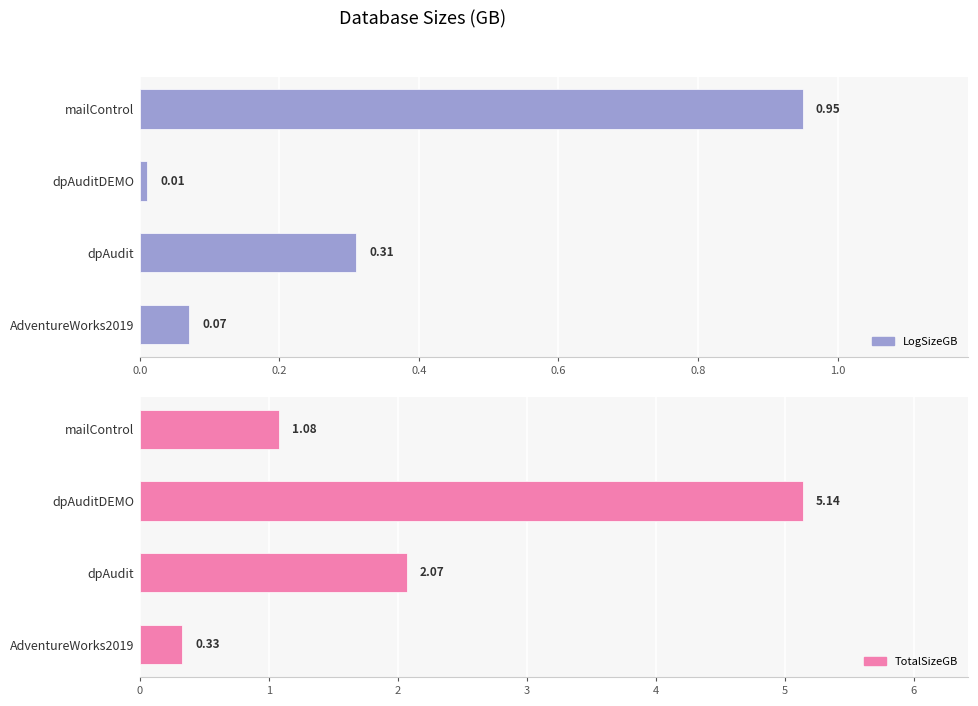

What is the average value of the TotalSizeGB series?

2.2